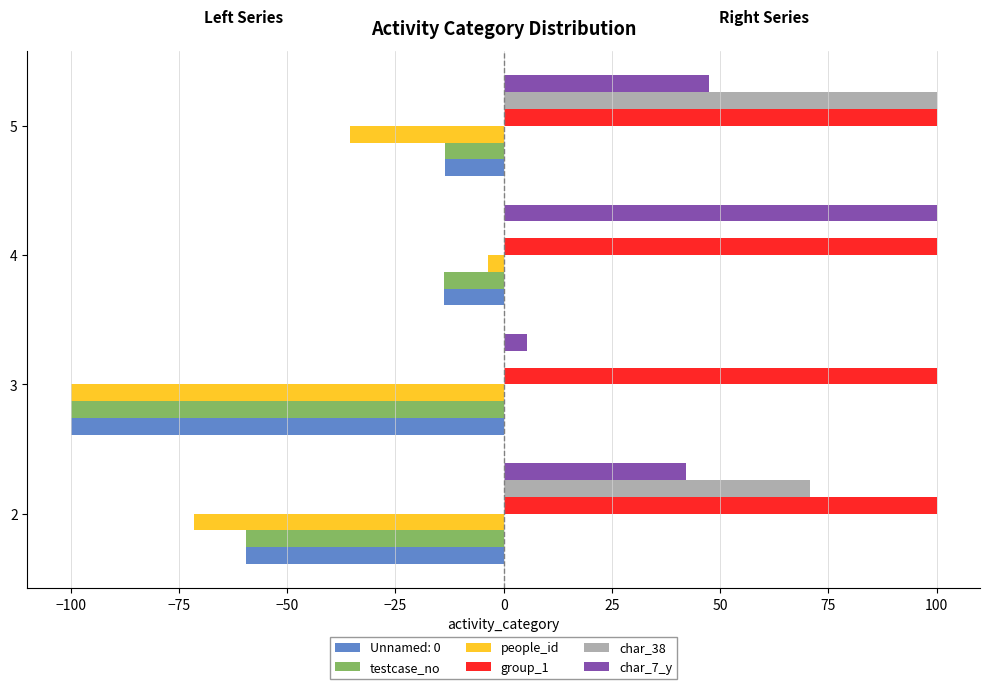

Count the number of categories in the chart.

4